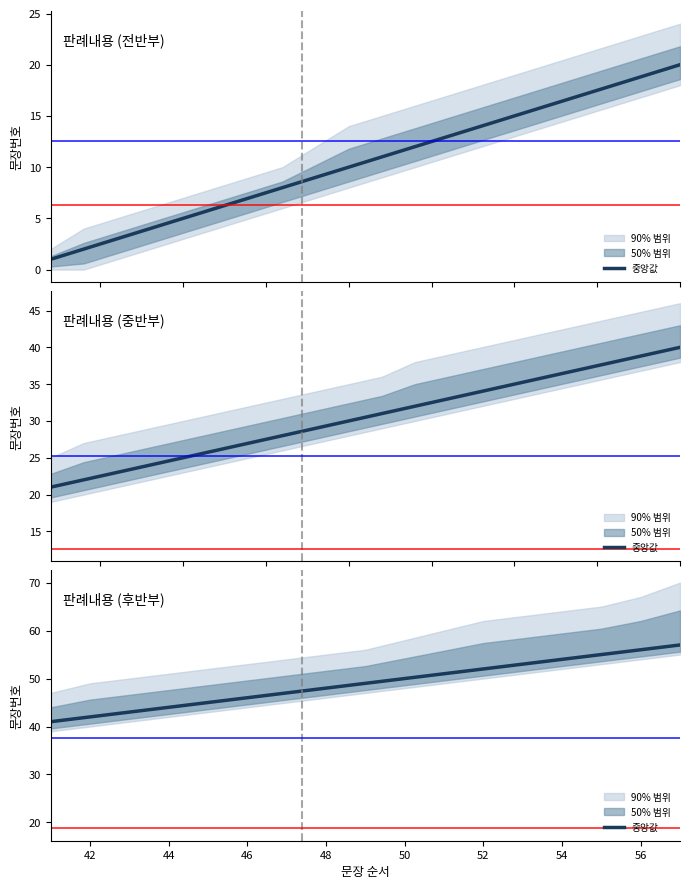

True or false: the data shows 89 at 12.

False